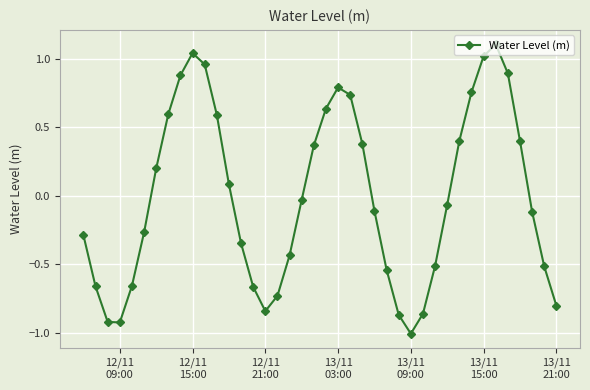

What is the difference between the second highest and second lowest values?

2.0